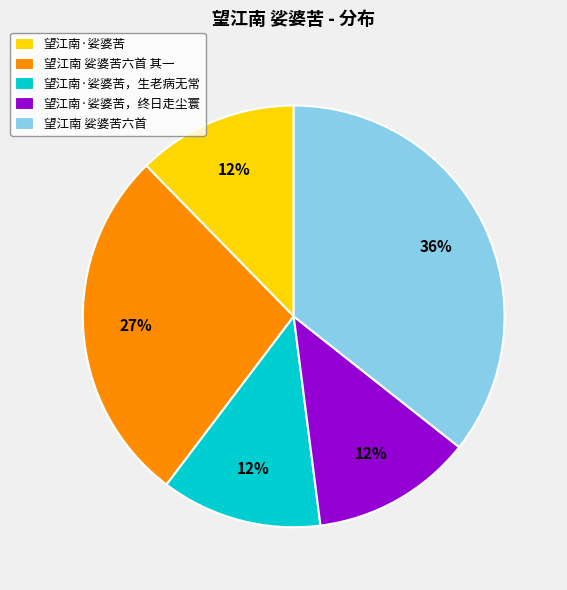

Combined, do 望江南 娑婆苦六首 and 望江南·娑婆苦，生老病无常 account for over 50%?

No